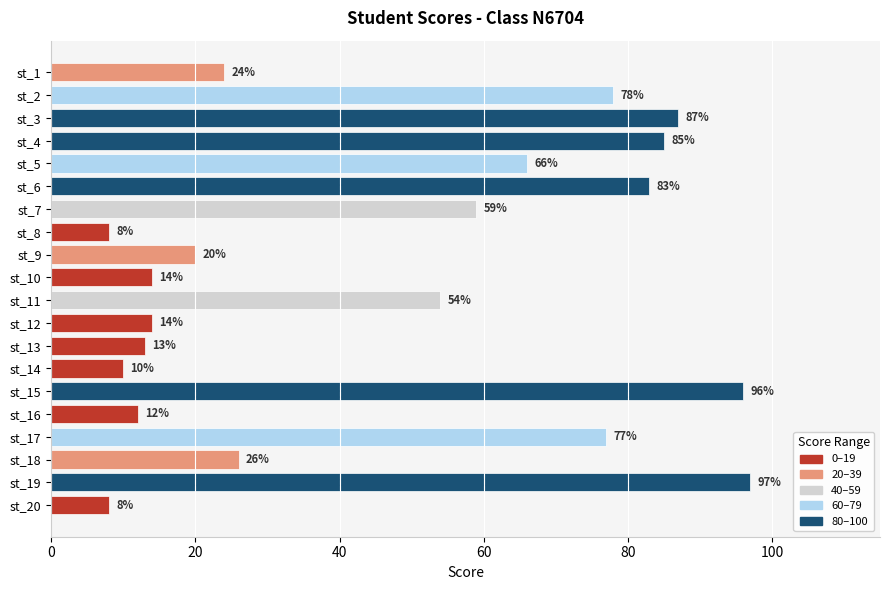

Between st_14 and st_20, which is larger?

st_14